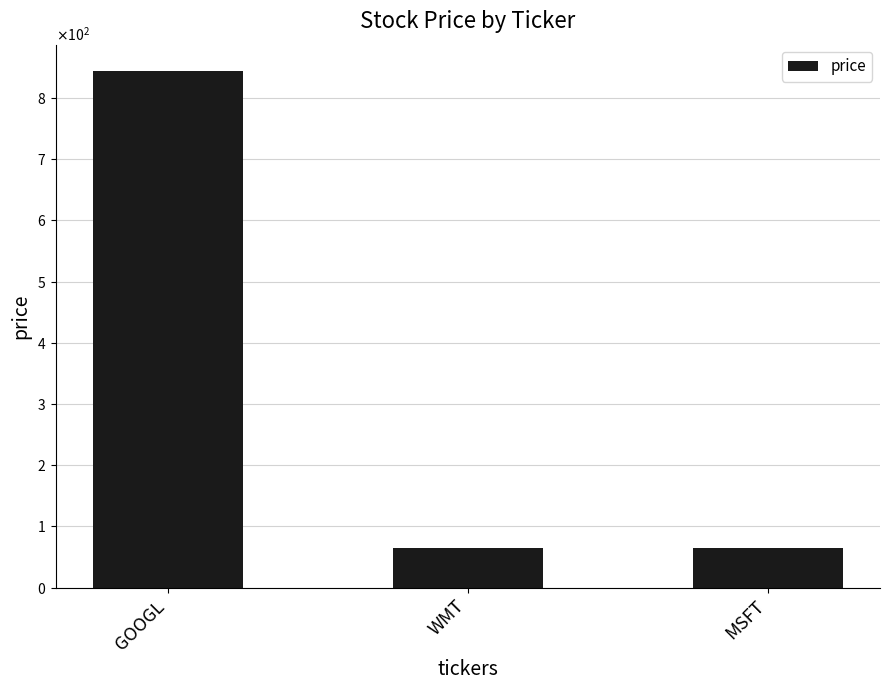

What is the greatest value displayed?

845